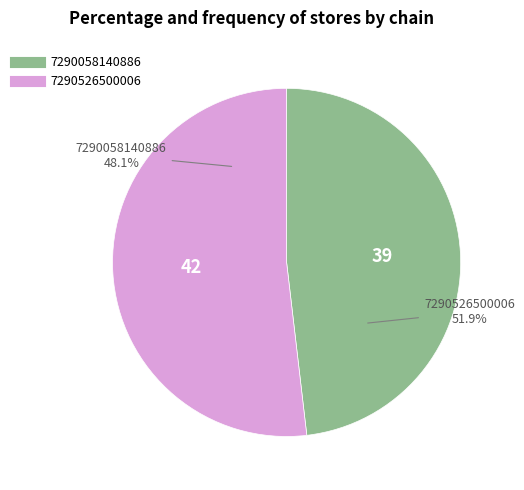

Is it true that 7290526500006 is 62% of the pie?

False